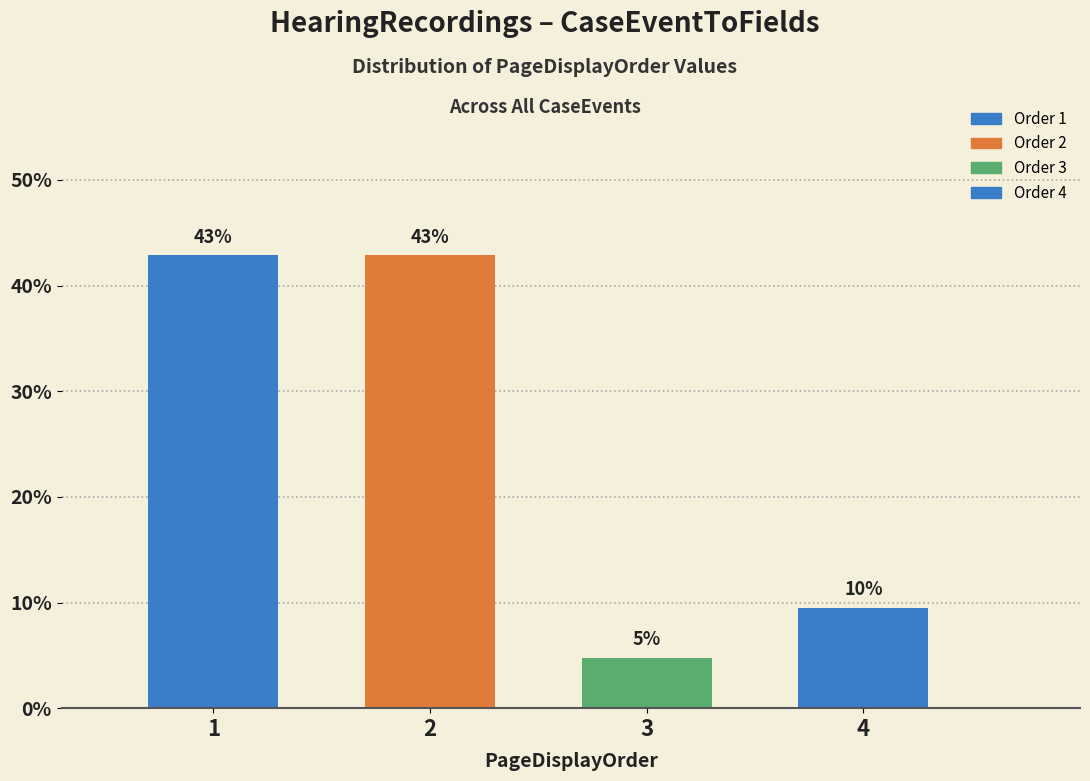

Are the bars horizontal?

No